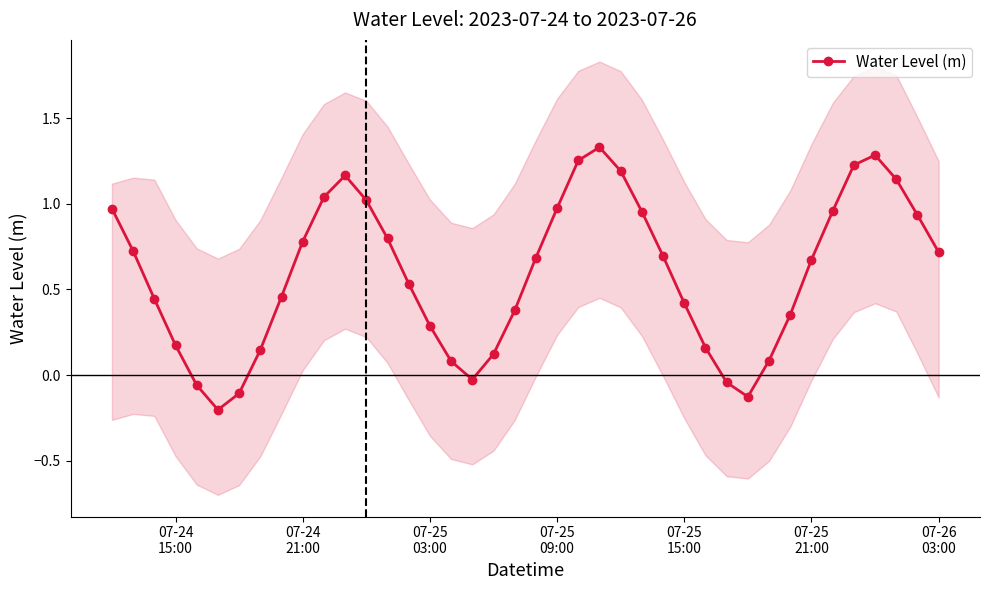

In Water Level (m), how many points are lower than both neighbors (excluding endpoints)?

3